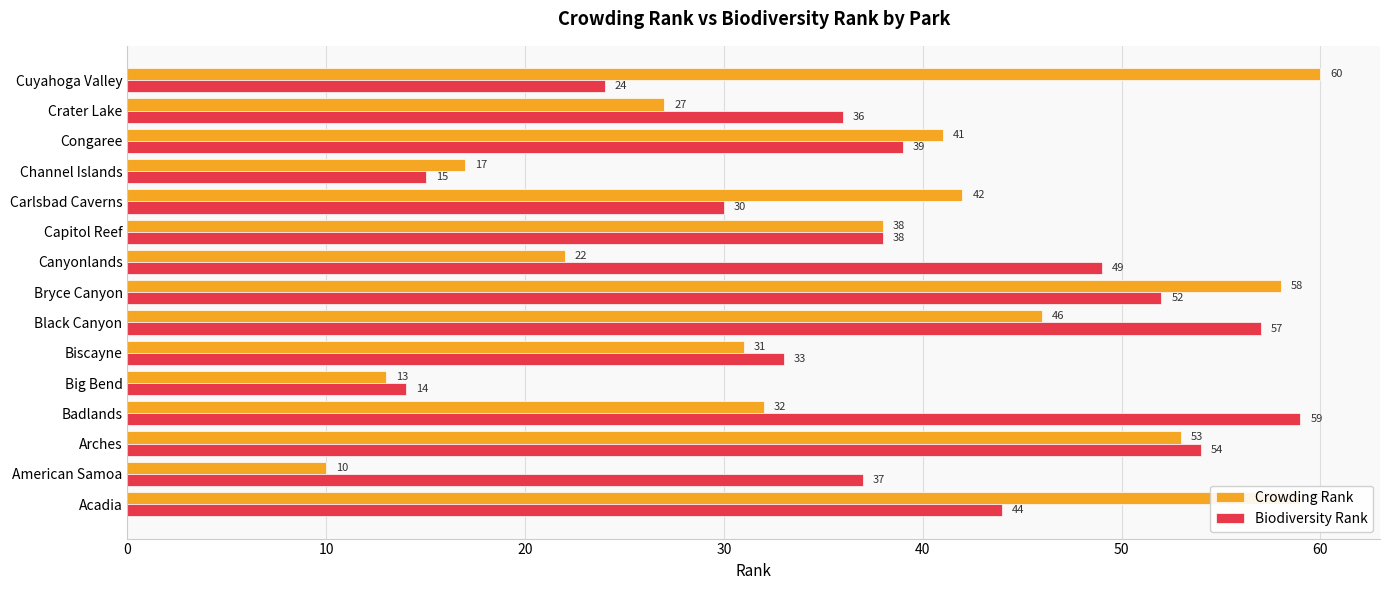

Which series has the largest total across all categories?

Biodiversity Rank